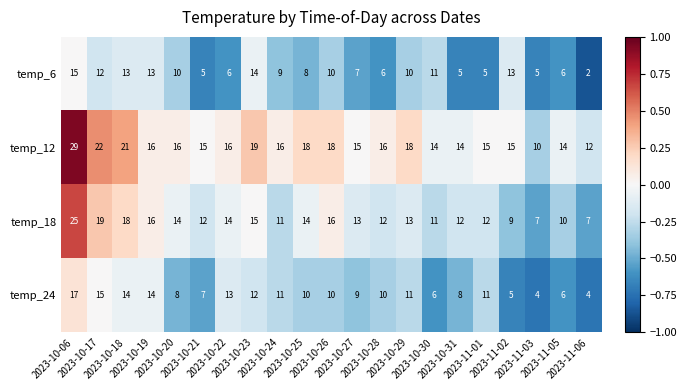

What is the difference between the highest and lowest values at 2023-11-03?

6